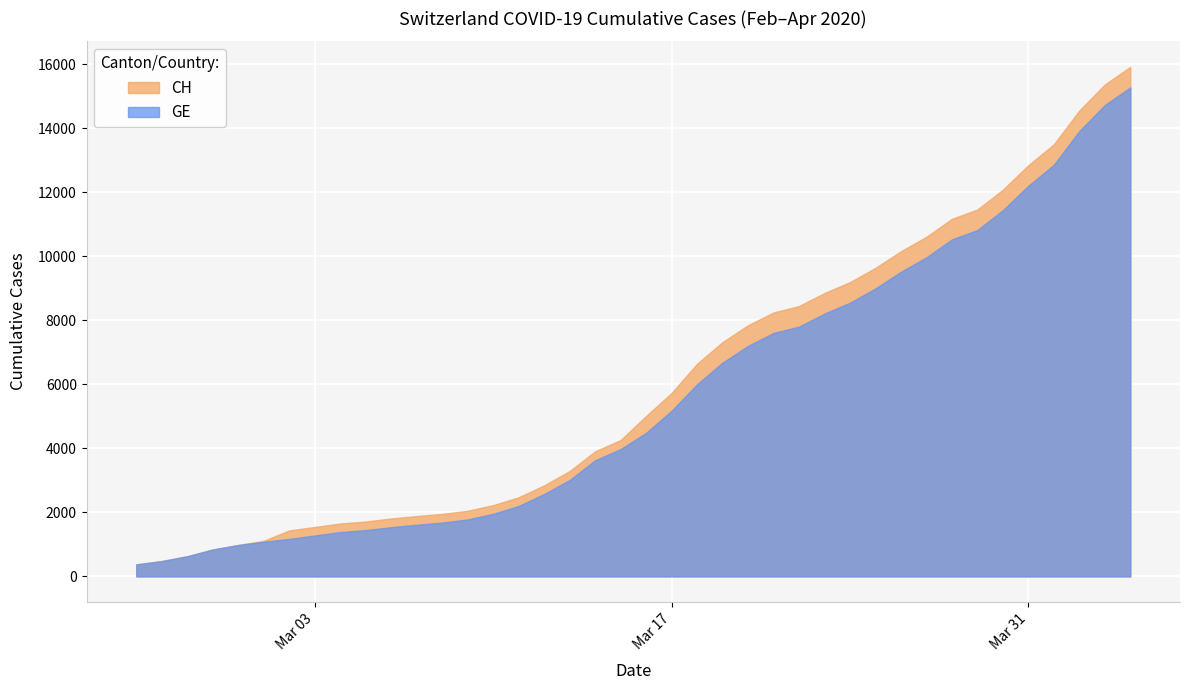

How many series are shown in this chart?

2